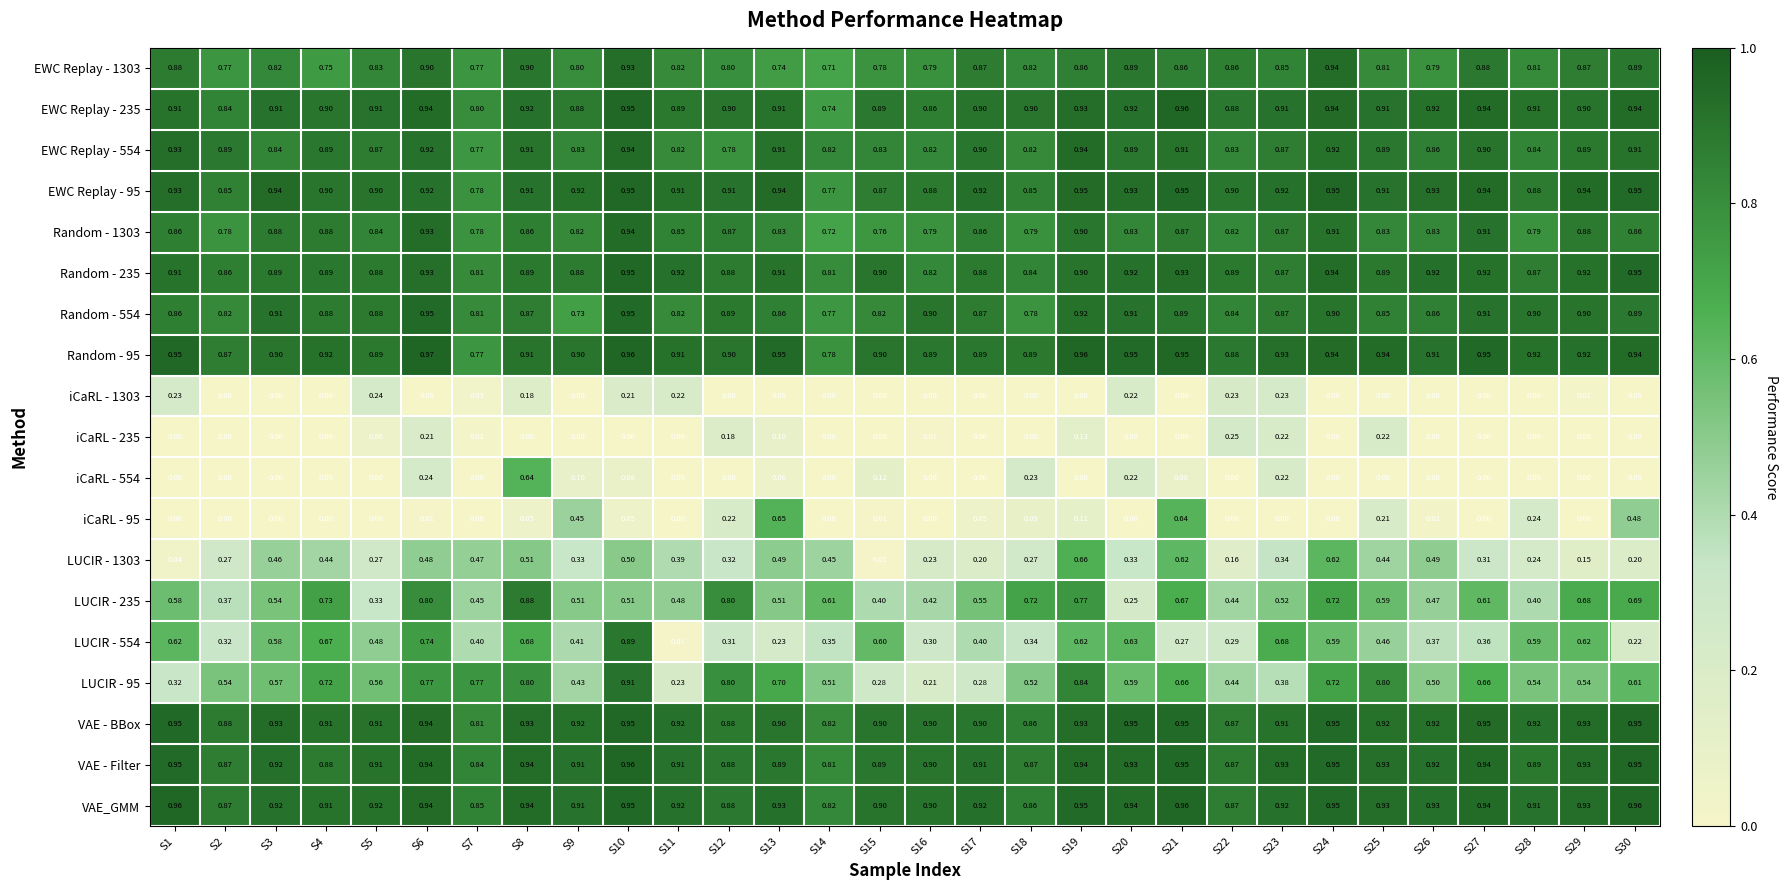

Which series has the largest total across all categories?

VAE_GMM